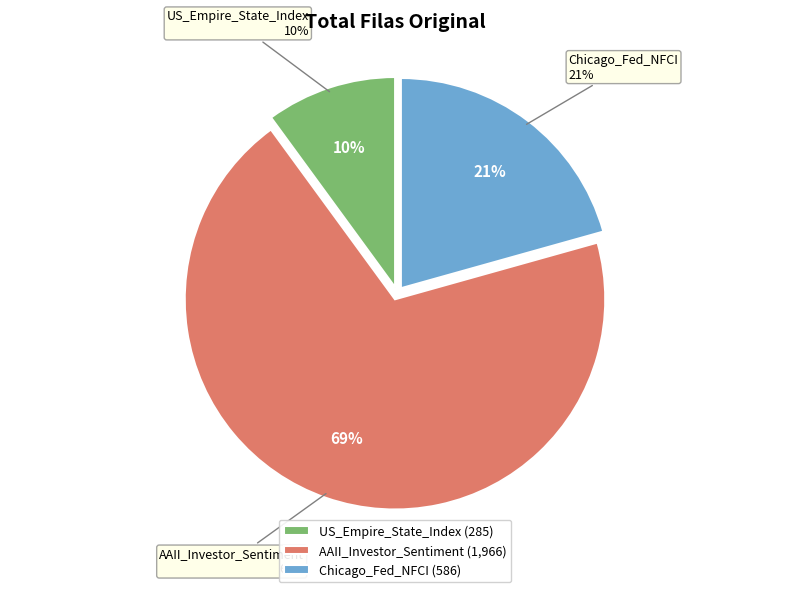

What is the largest slice in the pie chart?

AAII_Investor_Sentiment